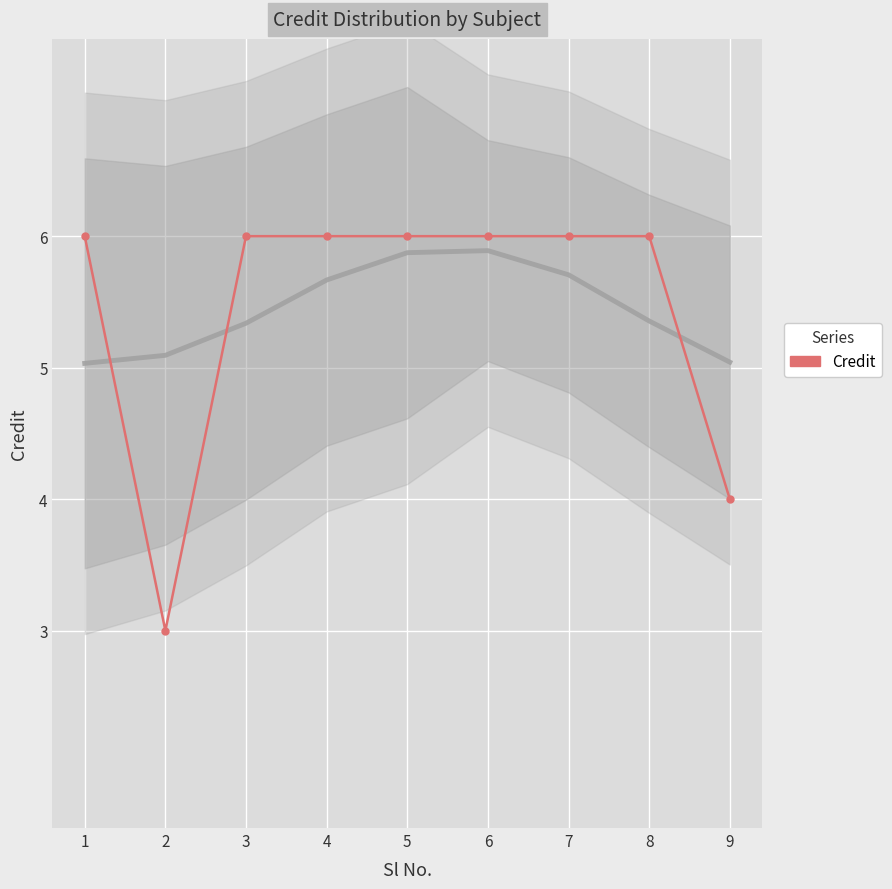

Rank the categories by value from lowest to highest.

2, 9, 1, 3, 4, 5, 6, 7, 8